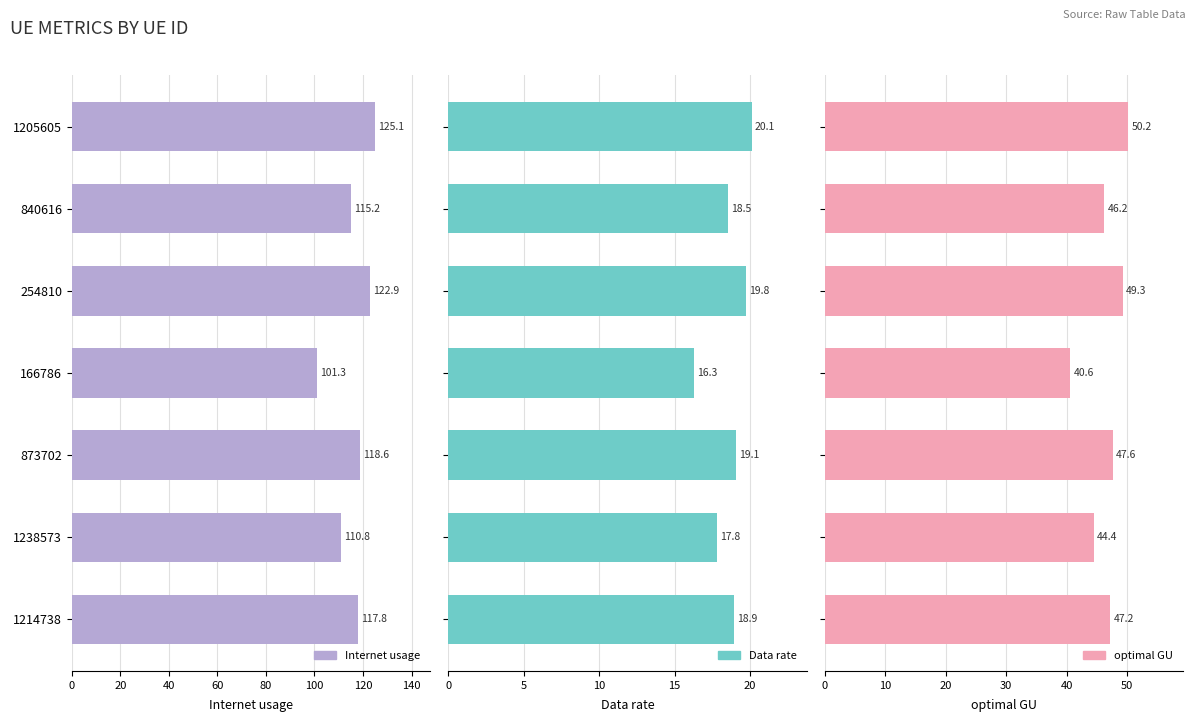

How many data points does each series have?

7